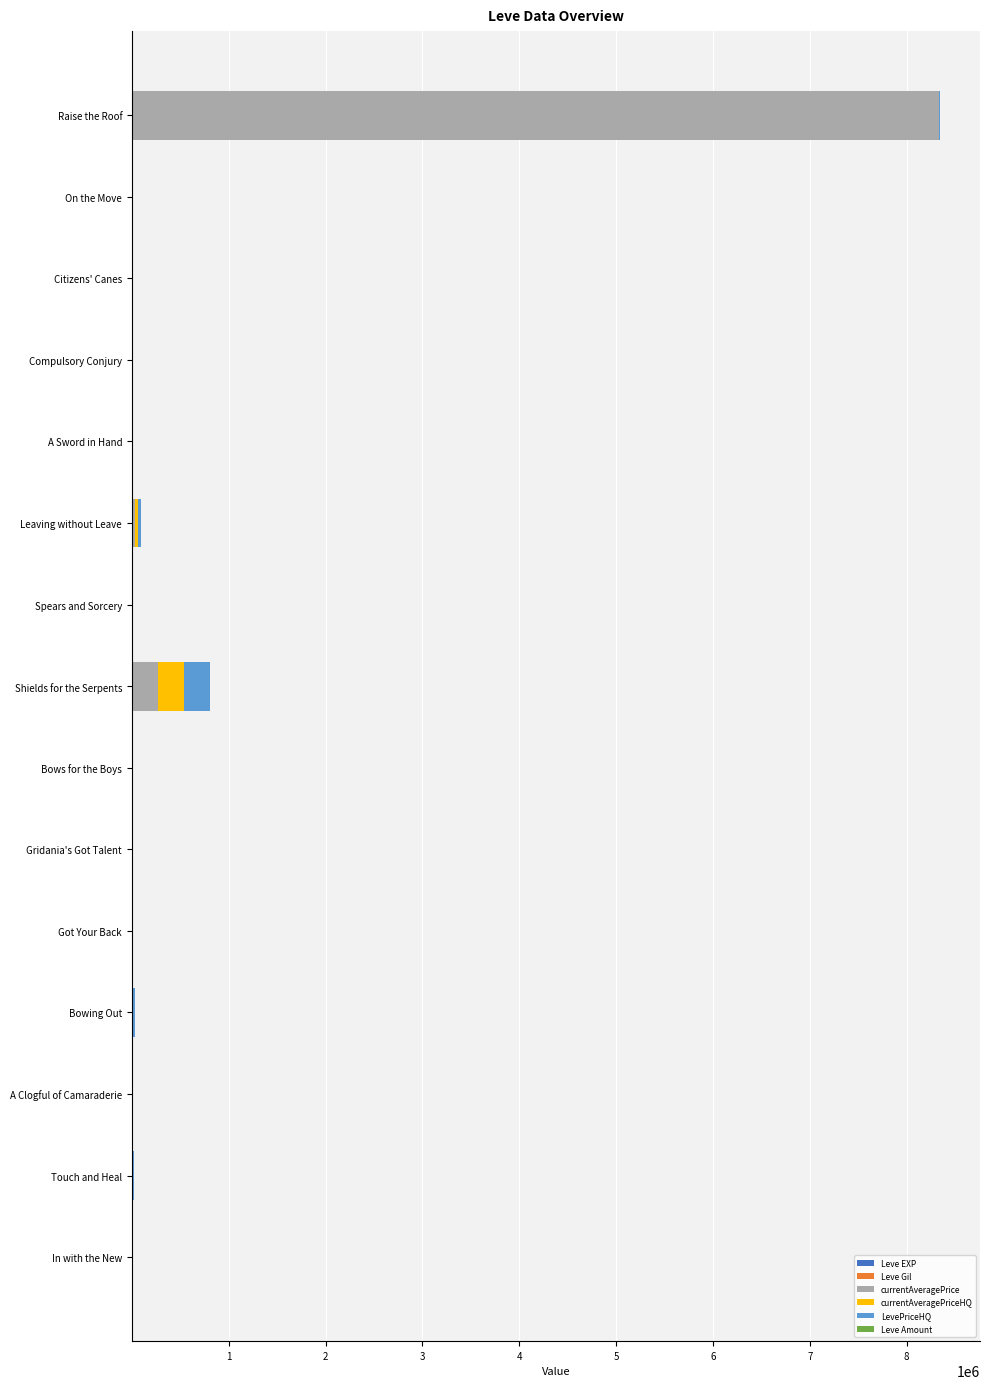

At which category is the sum across all series the highest?

Raise the Roof